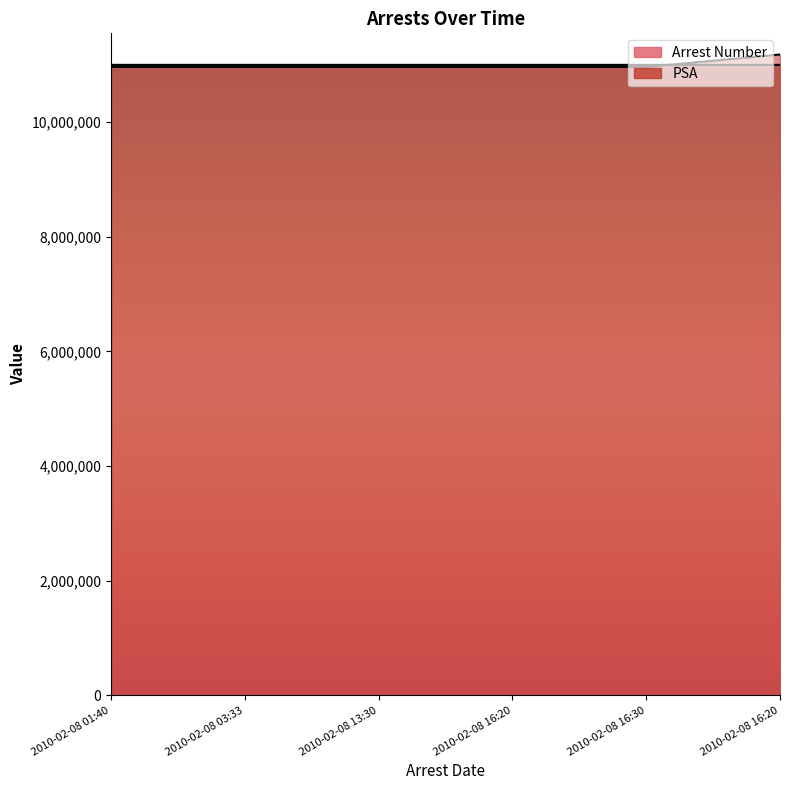

Which series has the largest total across all categories?

Arrest Number